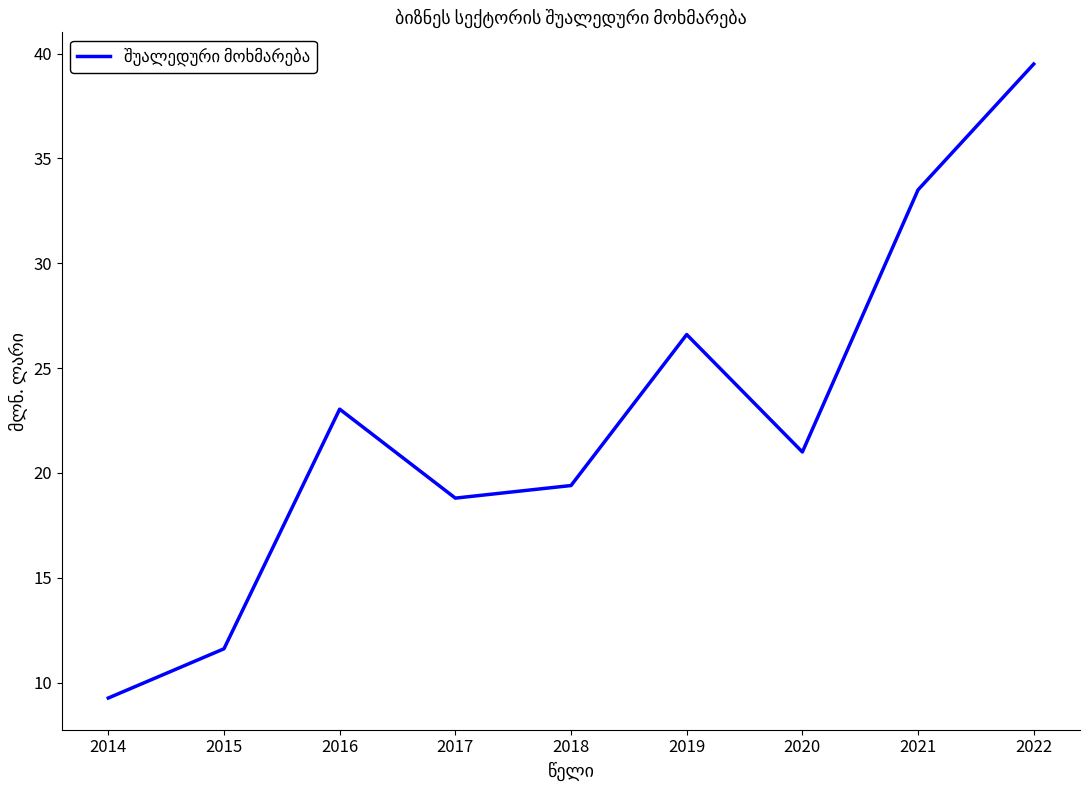

True or false: the data has more than 0 interior local peaks.

True